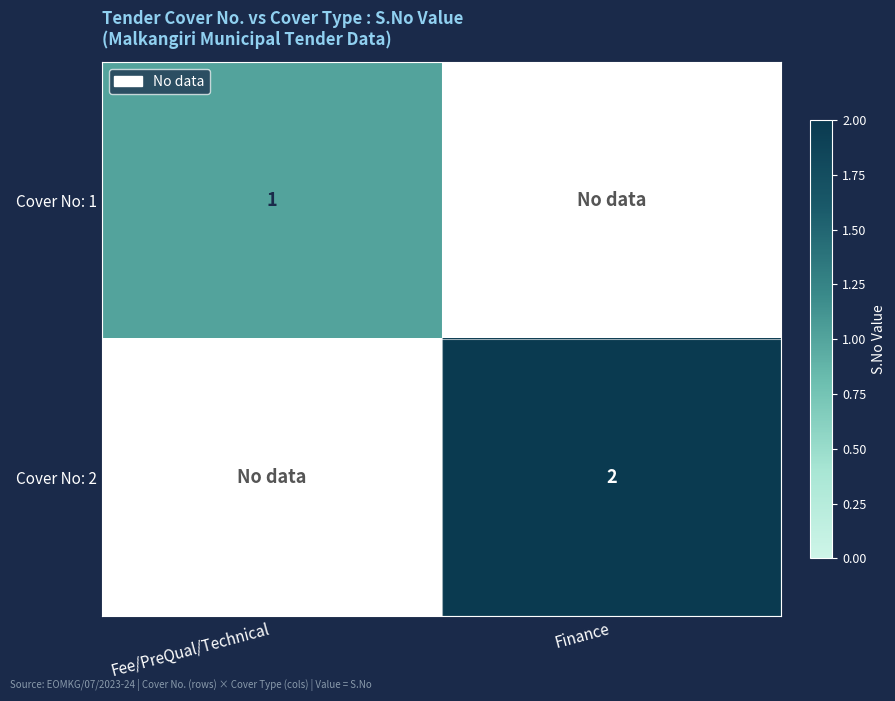

How many data points does each series have?

2